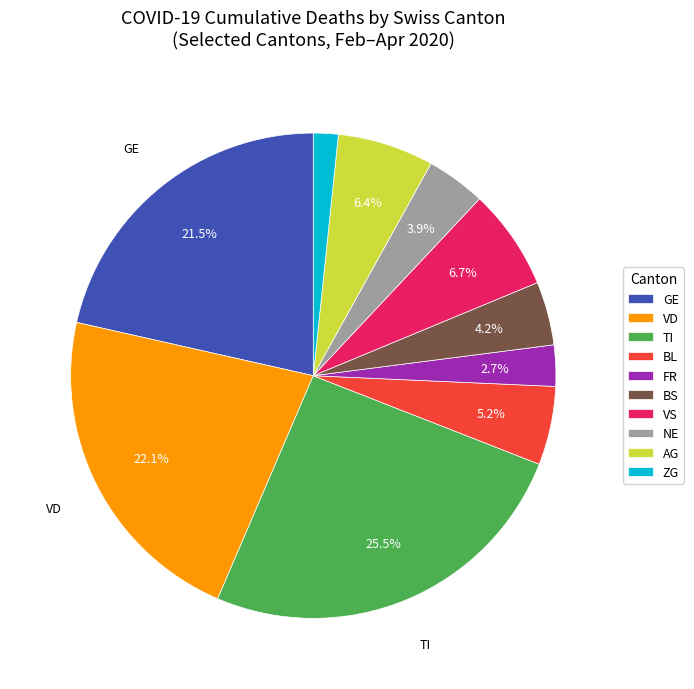

Combined, do TI and GE account for over 50%?

No